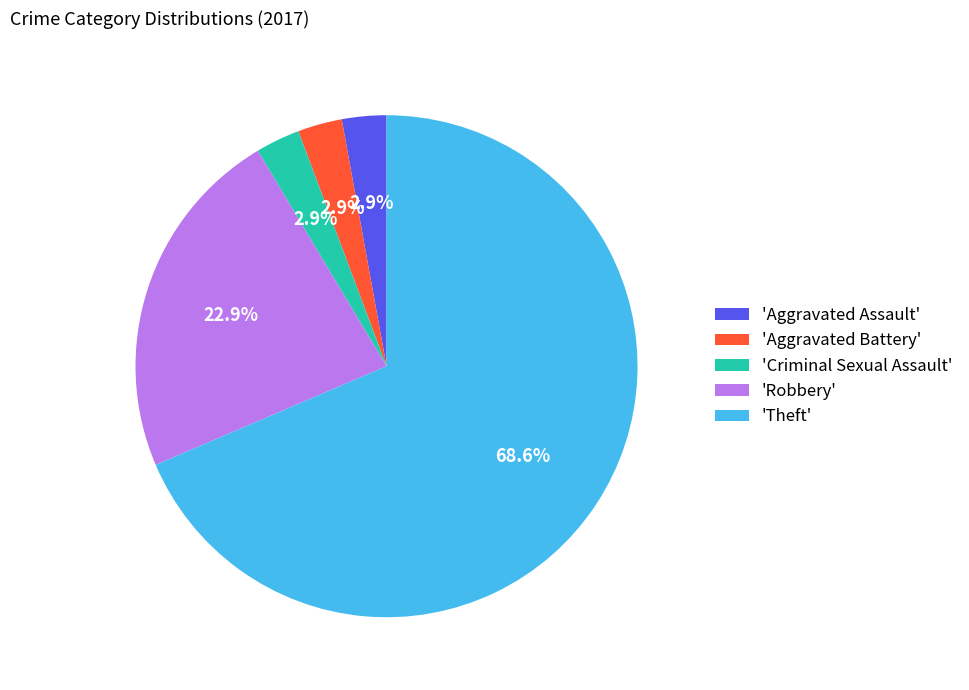

To the nearest percent, what is the average slice percentage?

20%